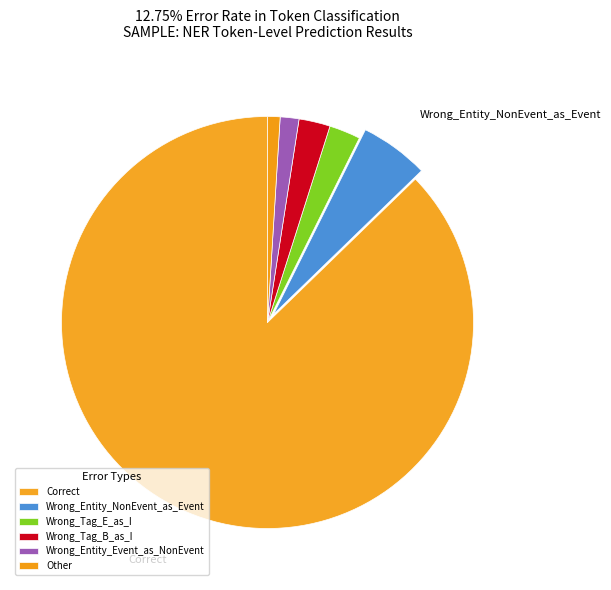

Count the number of slices in the pie.

6